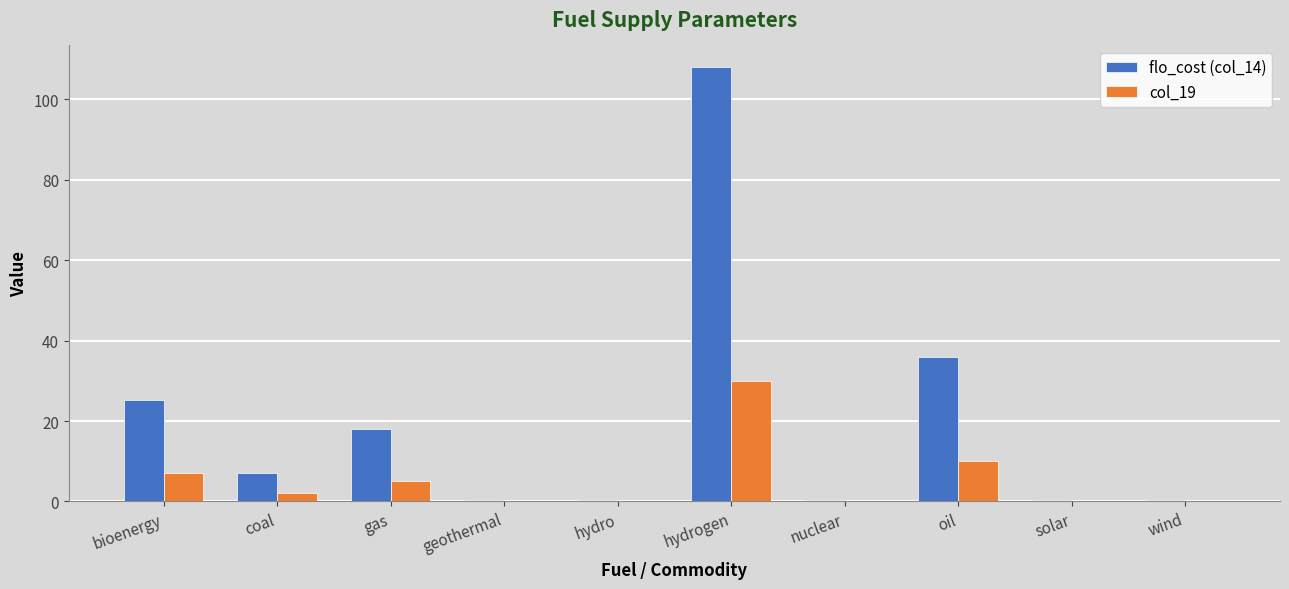

At which label is flo_cost (col_14) closest to 54?

oil